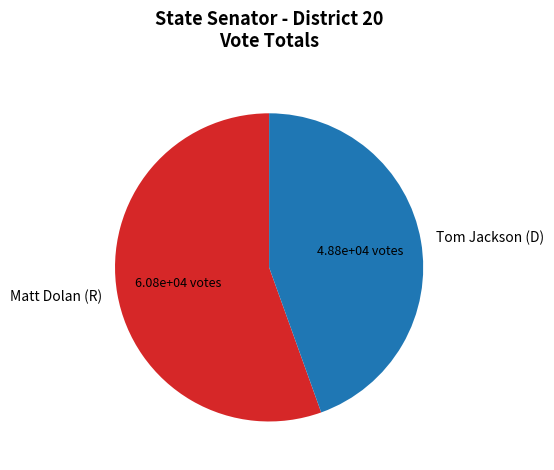

What is the ratio of the value at Tom Jackson (D) to the value at Matt Dolan (R)?

0.8